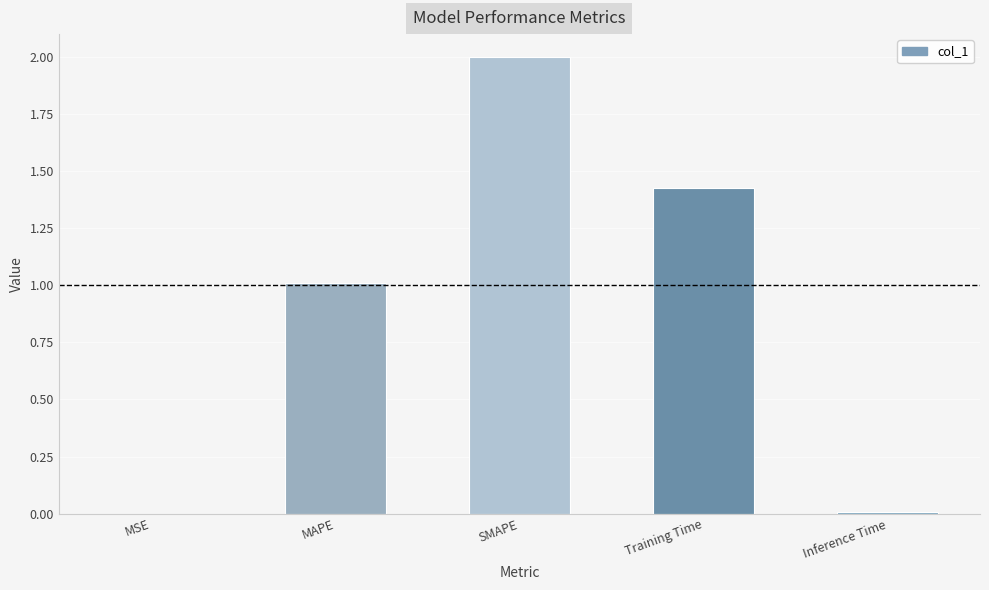

What is the change in value from MAPE to Training Time?

+0.4